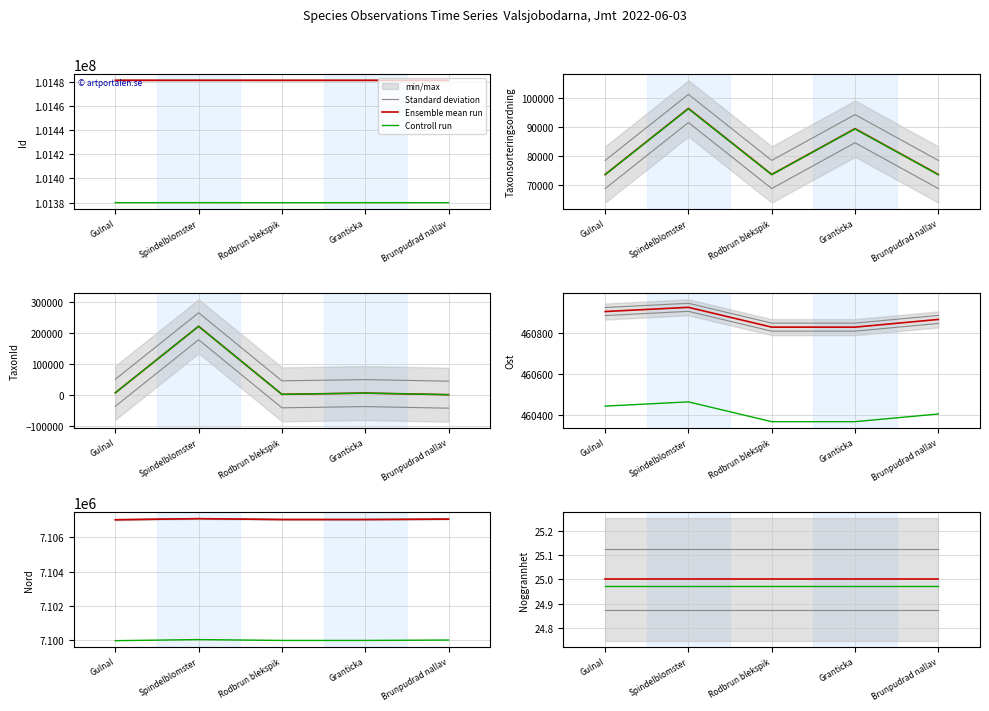

True or false: Controll run has more than 2 interior local peaks.

False